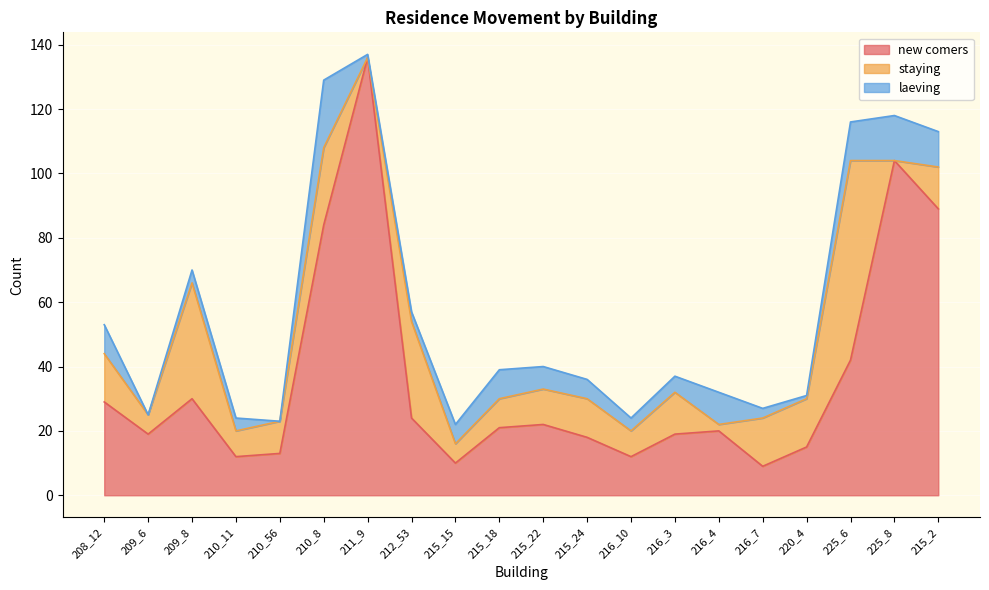

List the series in order of their peak value, highest first.

new comers, staying, laeving